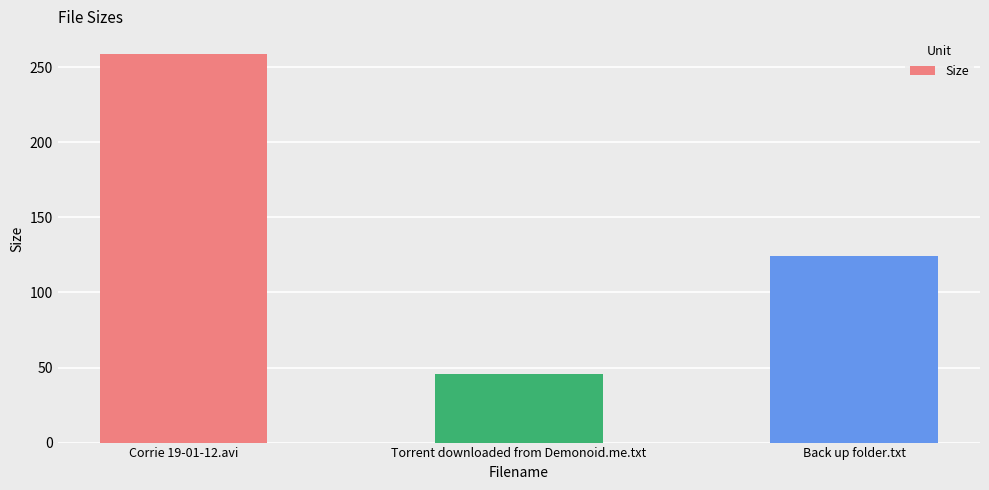

What is the difference between the values at Back up folder.txt and Corrie 19-01-12.avi?

135.2